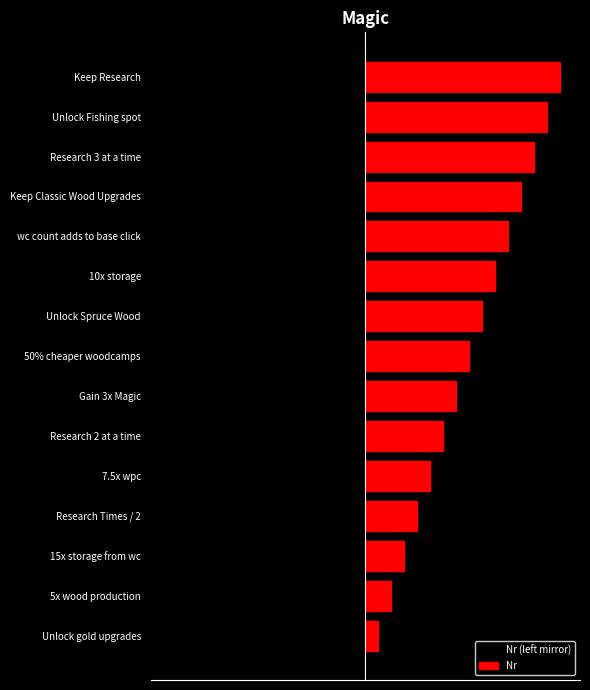

The Nr (left mirror) series shows -8 at 50% cheaper woodcamps. True or false?

True